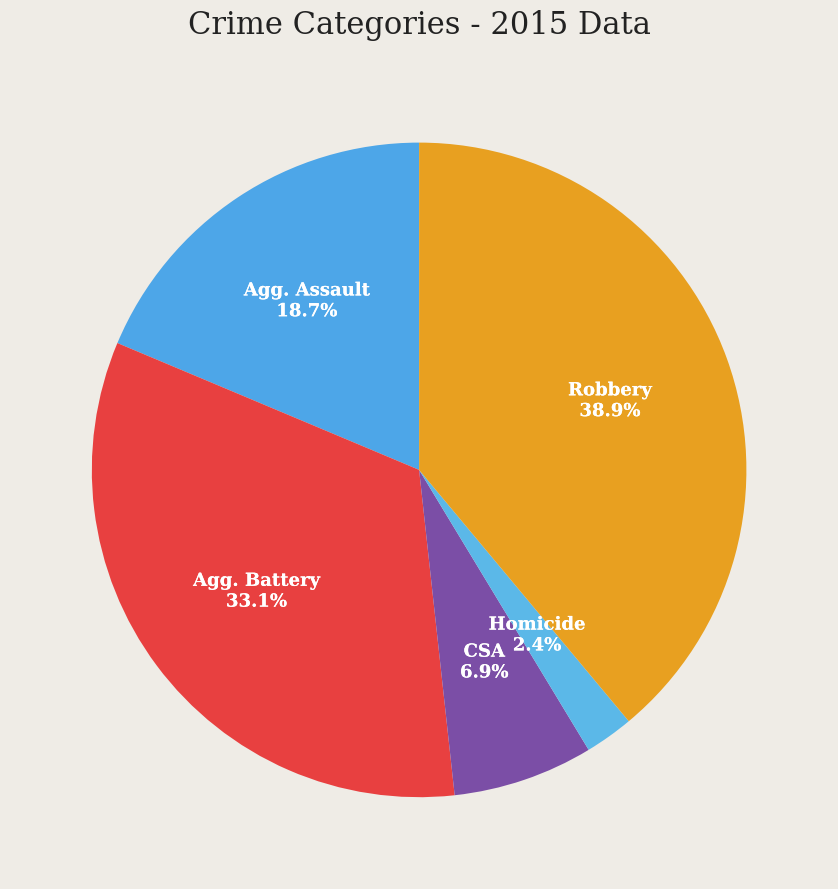

What is the largest slice in the pie chart?

Robbery